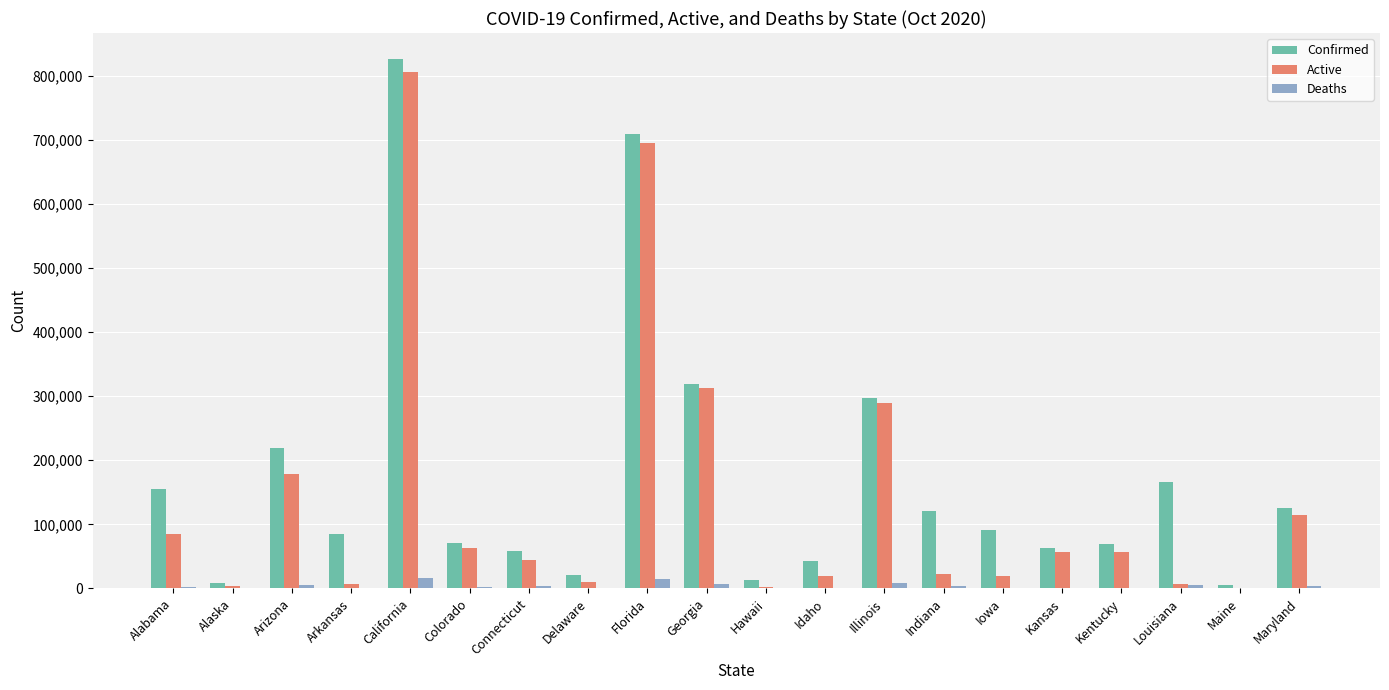

At which category is the sum across all series the highest?

California